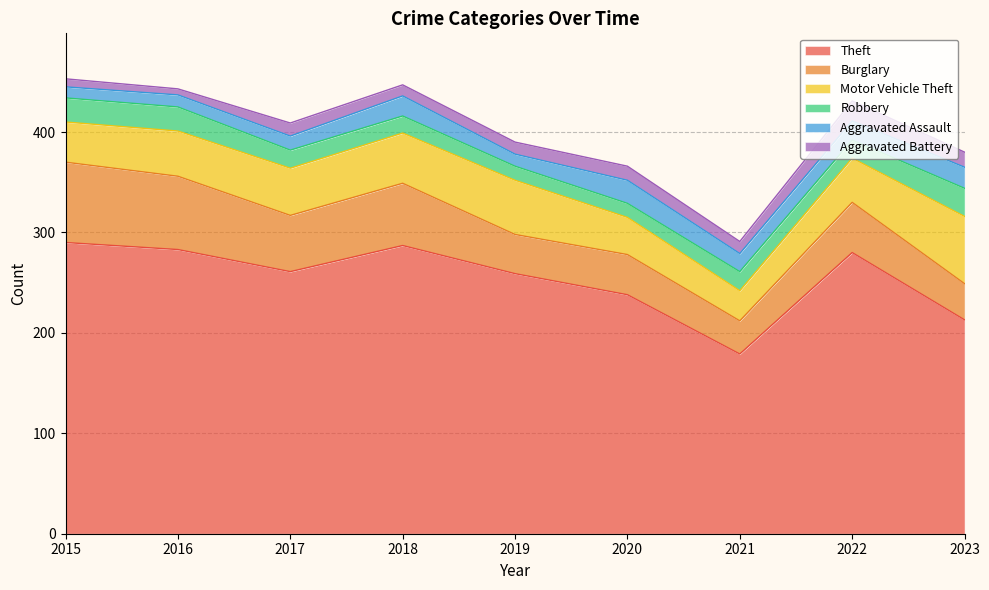

Which series has the largest total across all categories?

Theft